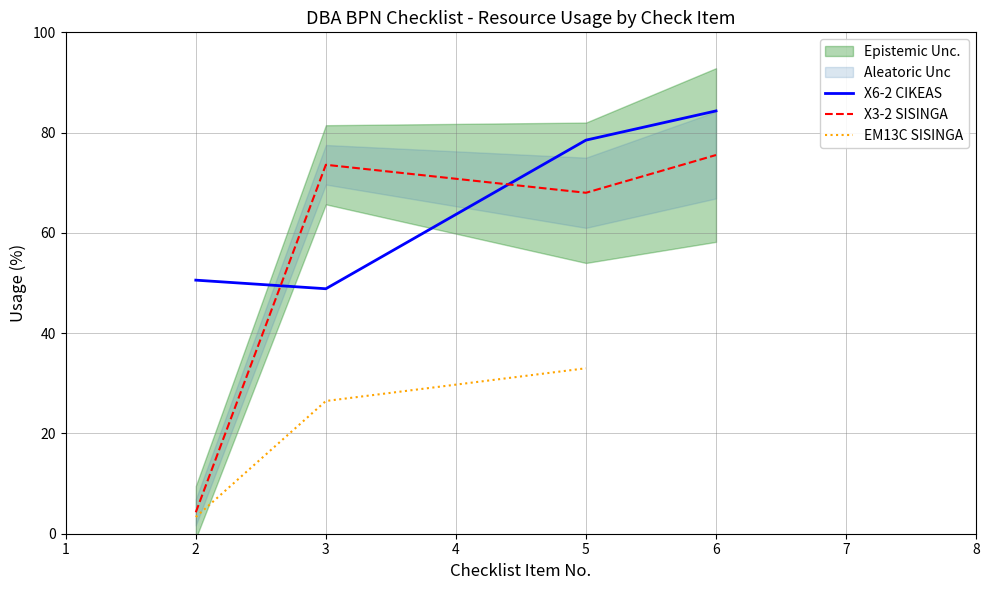

True or false: X6-2 CIKEAS and X3-2 SISINGA intersect in this chart.

True